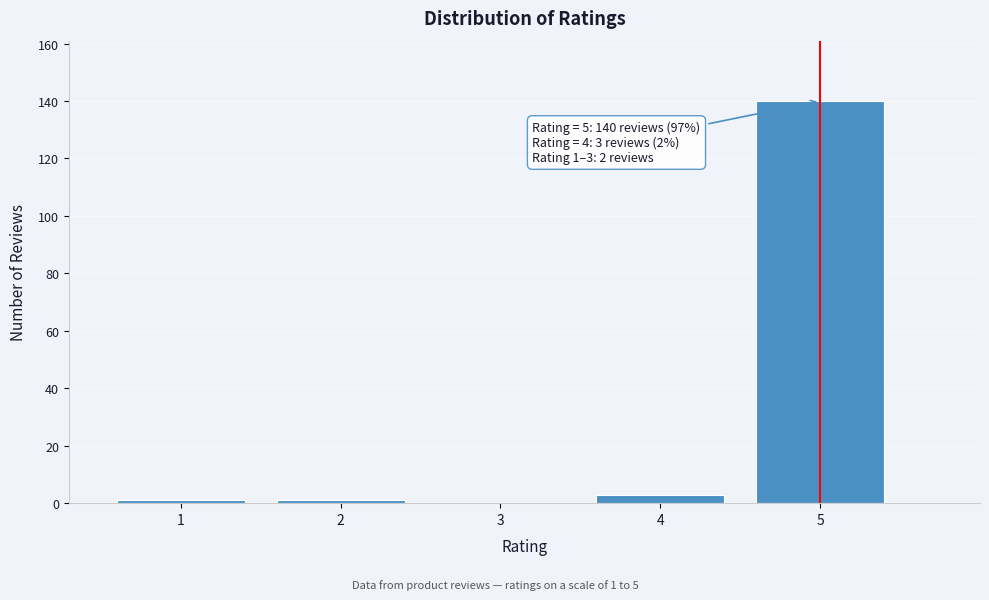

Reading left to right, what are all the values shown in this chart?

1=1	2=1	3=0	4=3	5=140